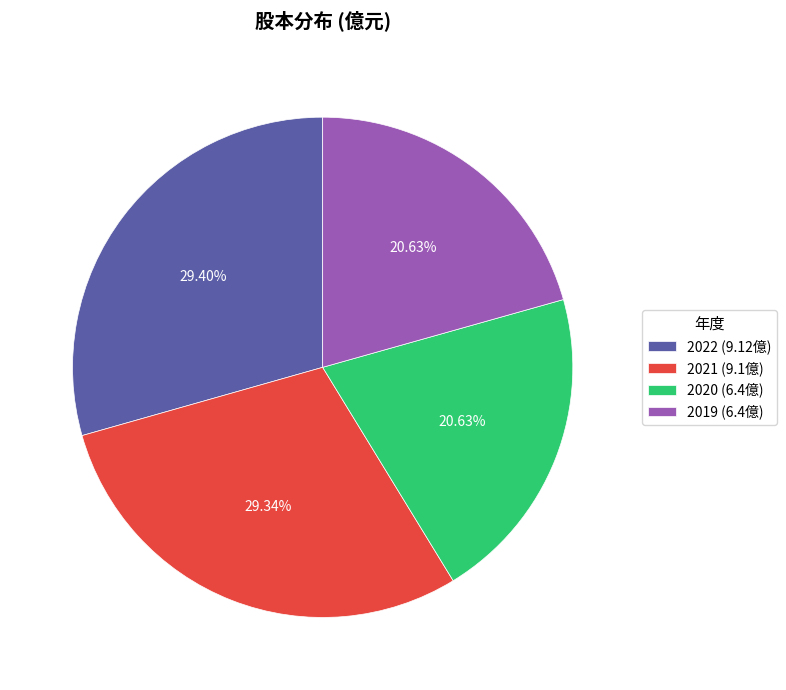

Which has a higher value, 2020 (6.4億) or 2021 (9.1億)?

2021 (9.1億)